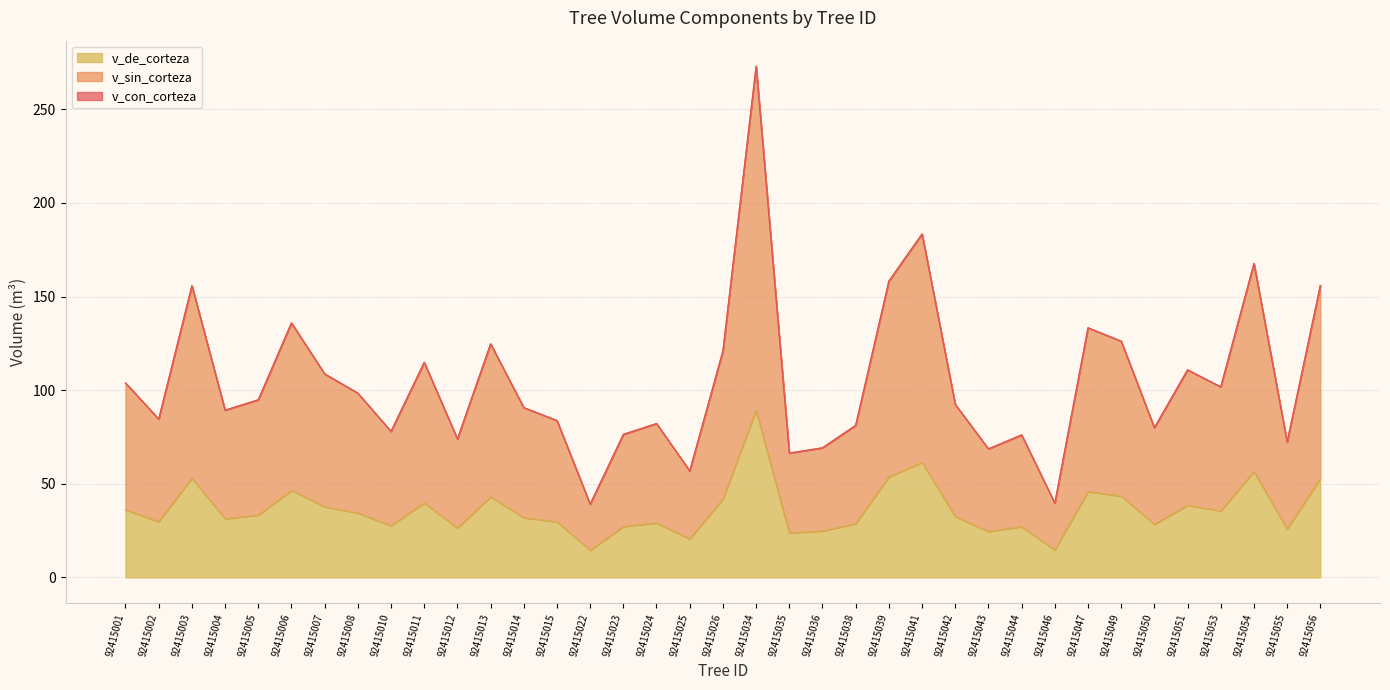

True or false: v_de_corteza has a value of 32.0 at 92415014.

True